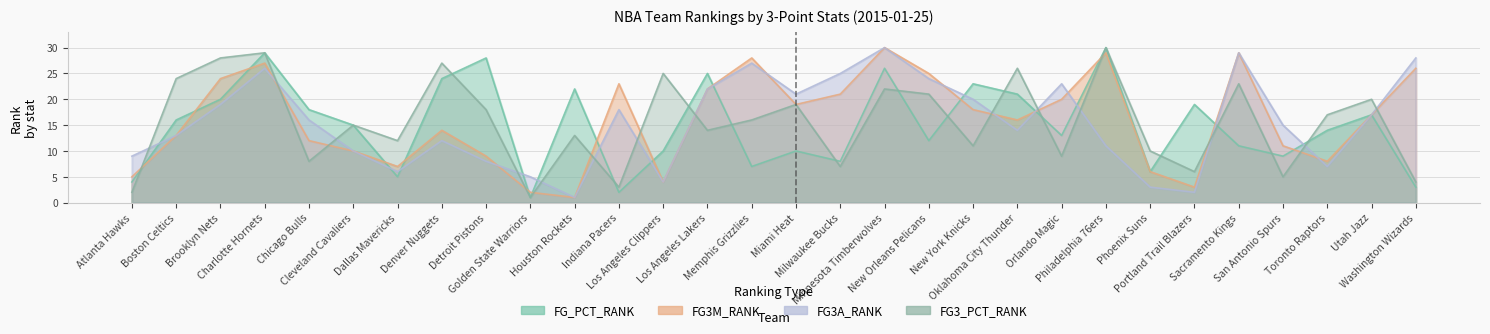

Rank the series by their maximum value, from lowest to highest.

FG_PCT_RANK, FG3M_RANK, FG3A_RANK, FG3_PCT_RANK